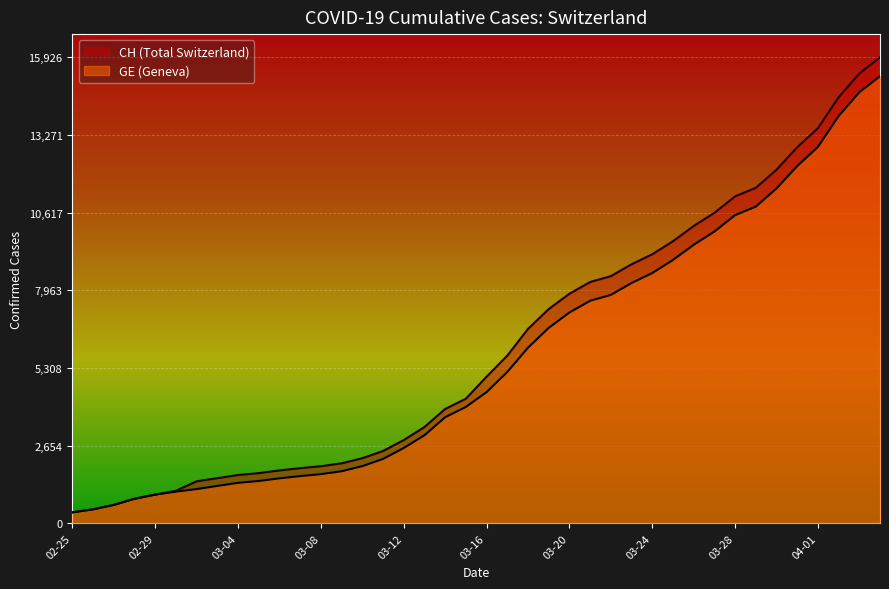

At which label does CH first exceed 5012?

2020-03-17